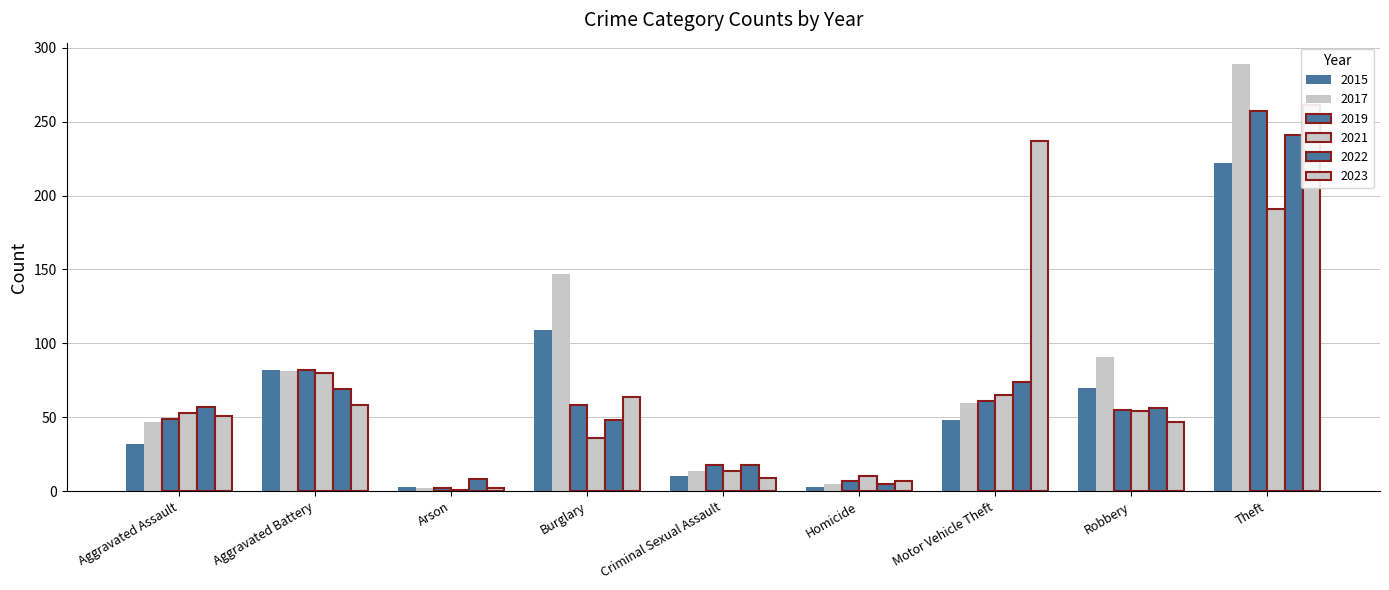

At which label does 2017 first exceed 60?

Aggravated Battery